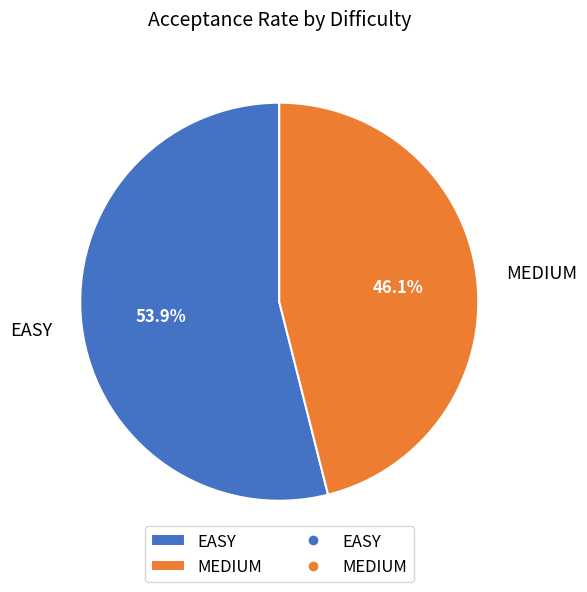

The MEDIUM slice represents 37% of the pie. True or false?

False